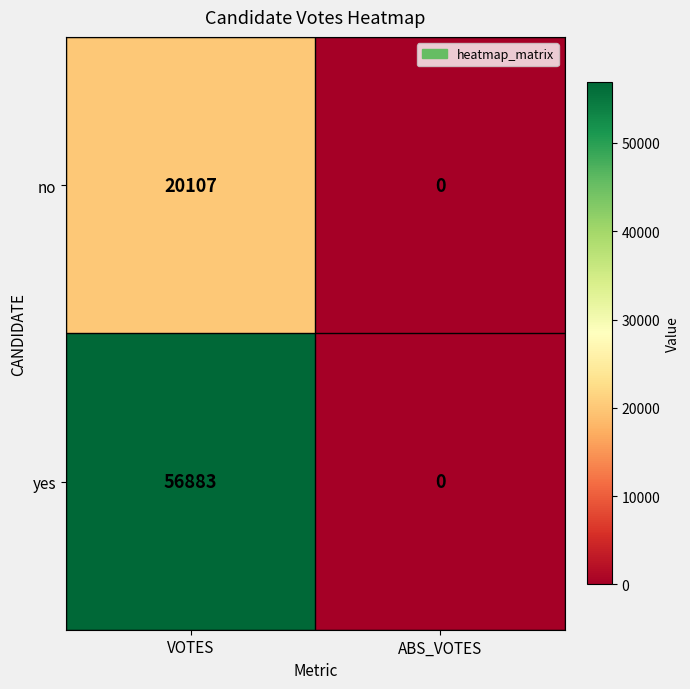

What is the sum of the no values at VOTES and ABS_VOTES?

20107